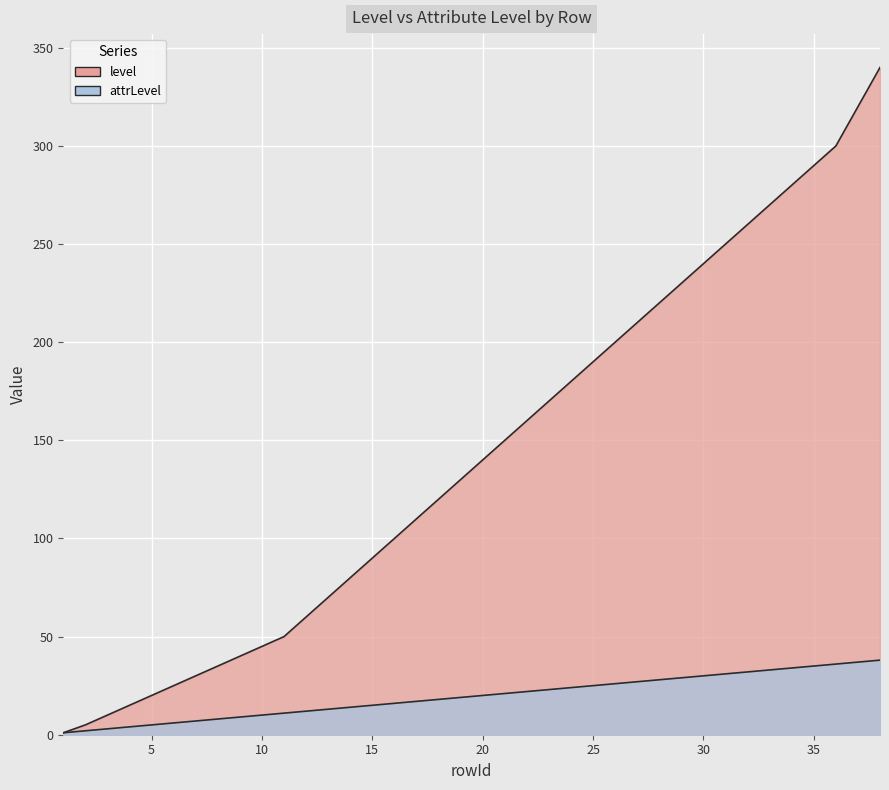

What is the difference between the second highest and second lowest values in the attrLevel series?

35